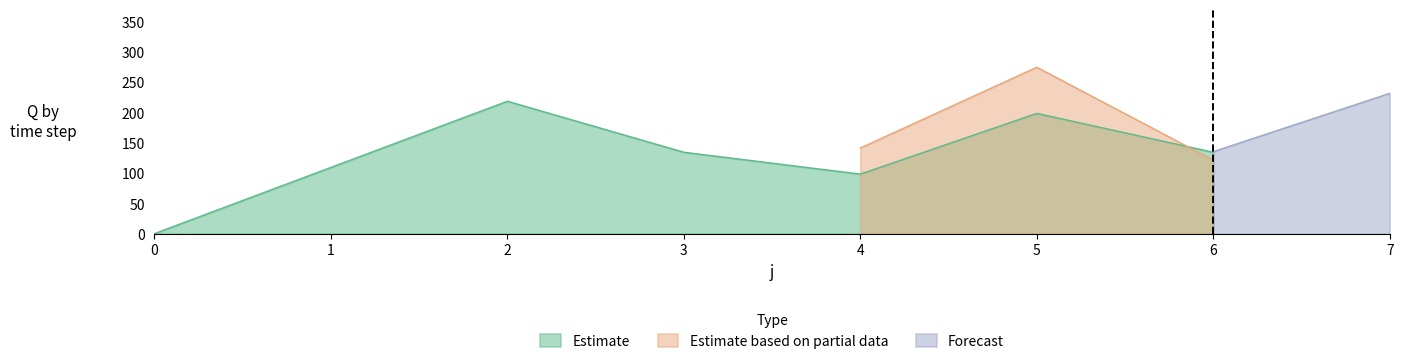

Does the chart display data point markers on the line(s)?

No